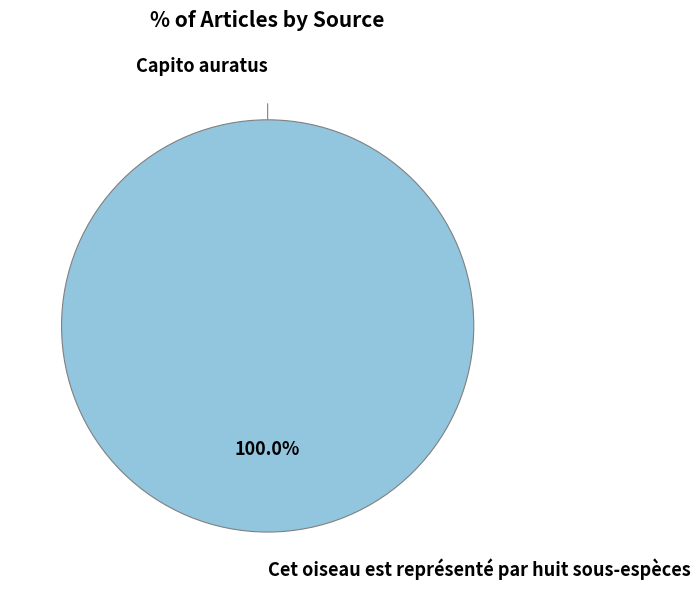

The Capito auratus slice represents 0% of the pie. True or false?

True